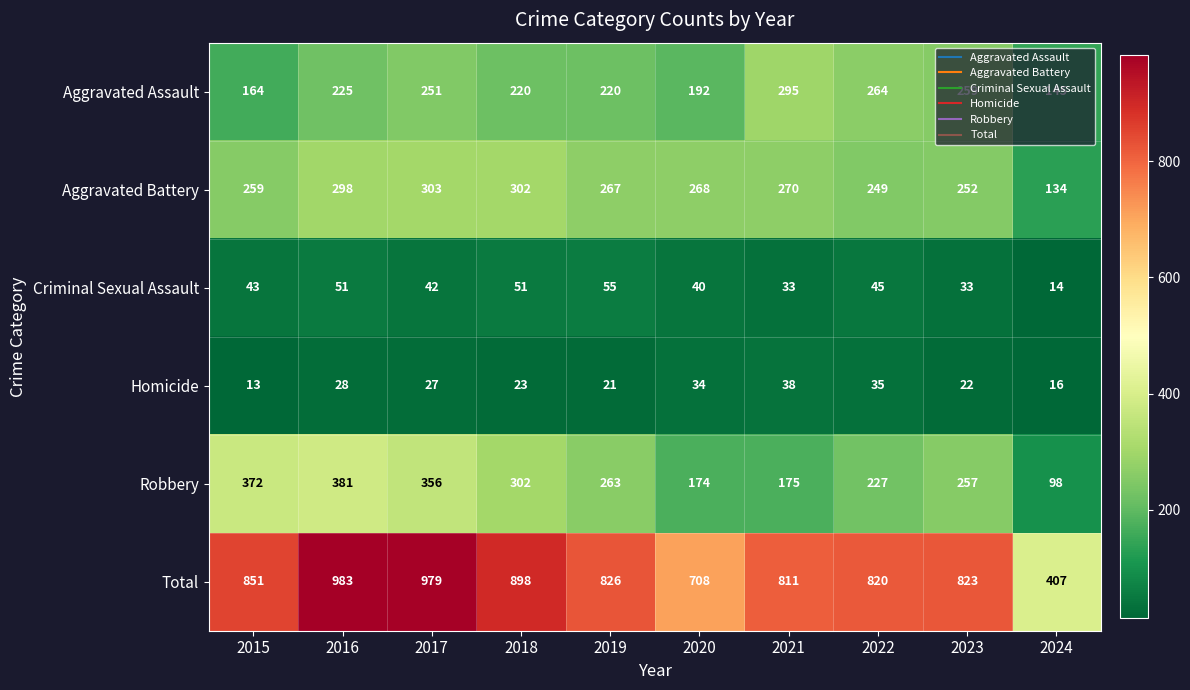

At how many categories does at least one series exceed 917?

2